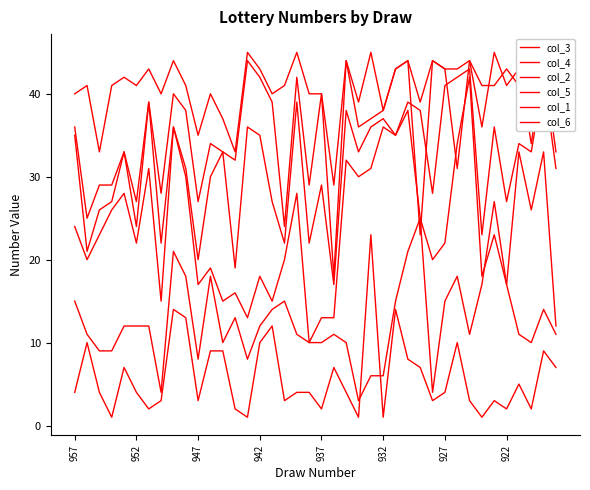

In col_3, how many points are higher than both neighbors (excluding endpoints)?

14